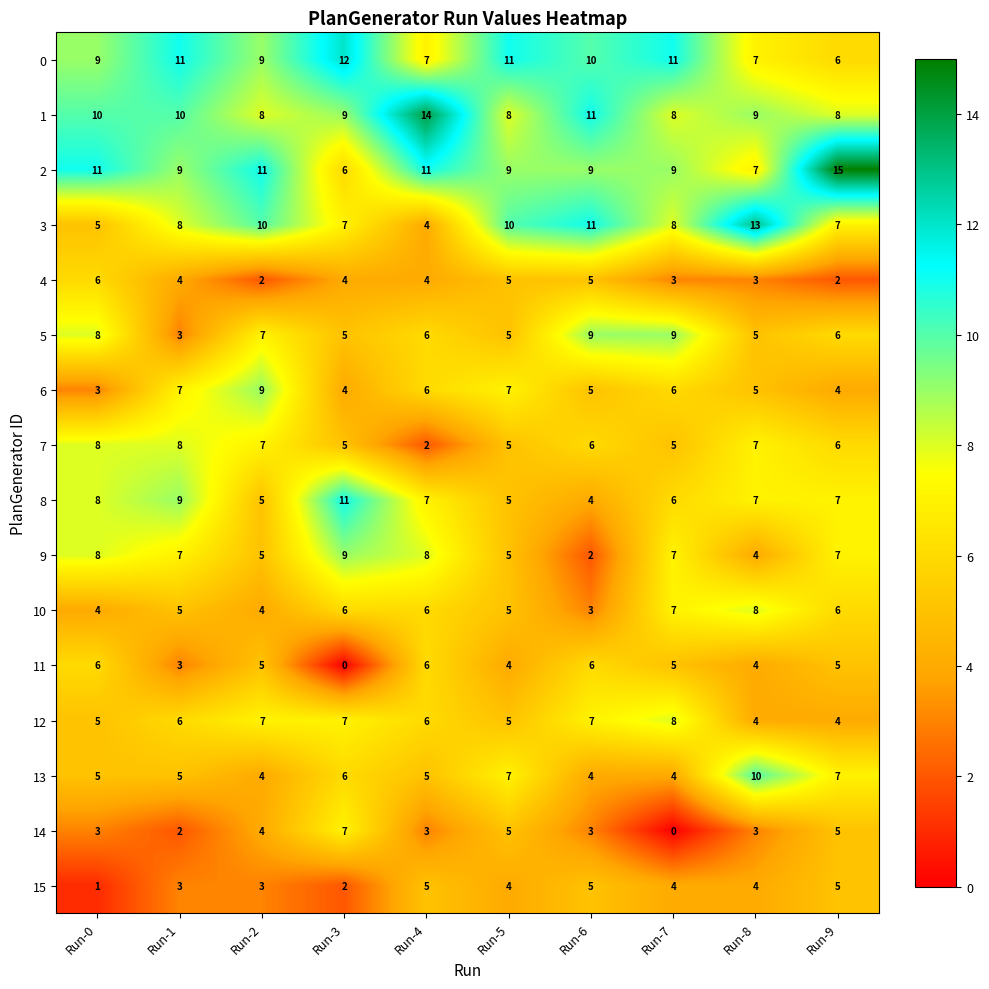

What is the sum of all 13 values?

57